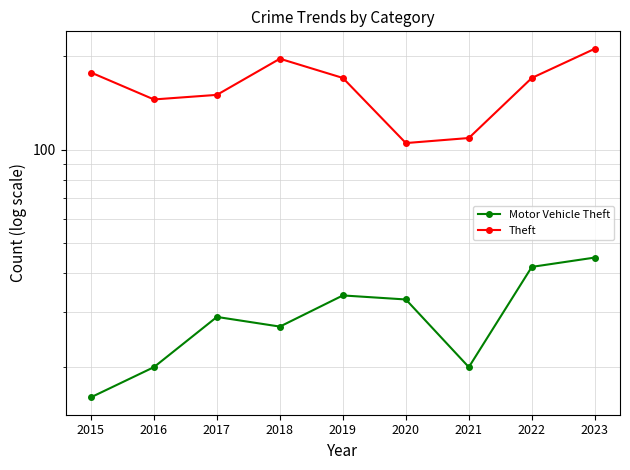

At which category is the sum across all series the highest?

2023